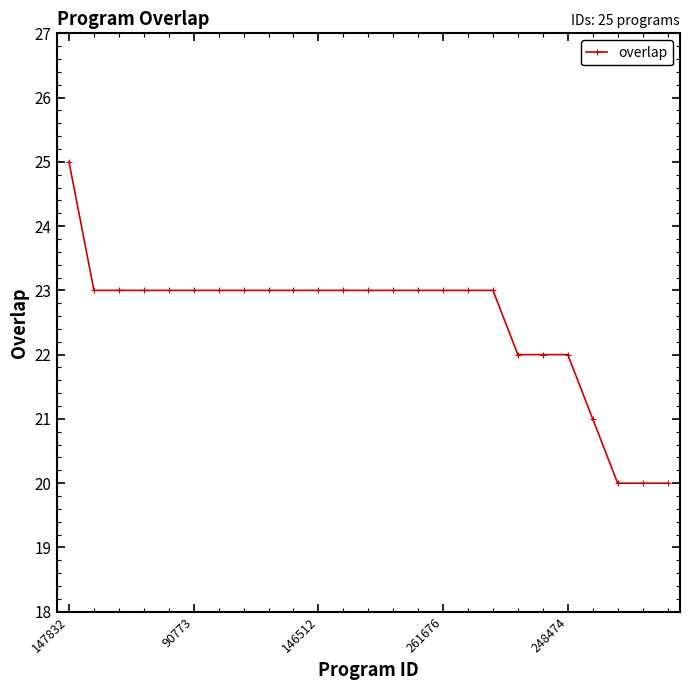

What is the value of the 9th point from the left?

23